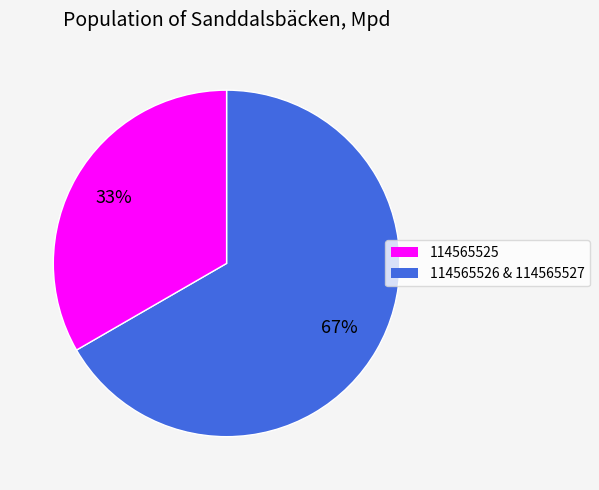

To the nearest percent, what is the average slice percentage?

50%